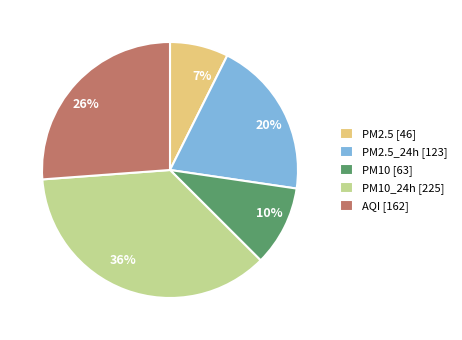

What is the ratio of the value at 10% to the value at 7%?

1.4